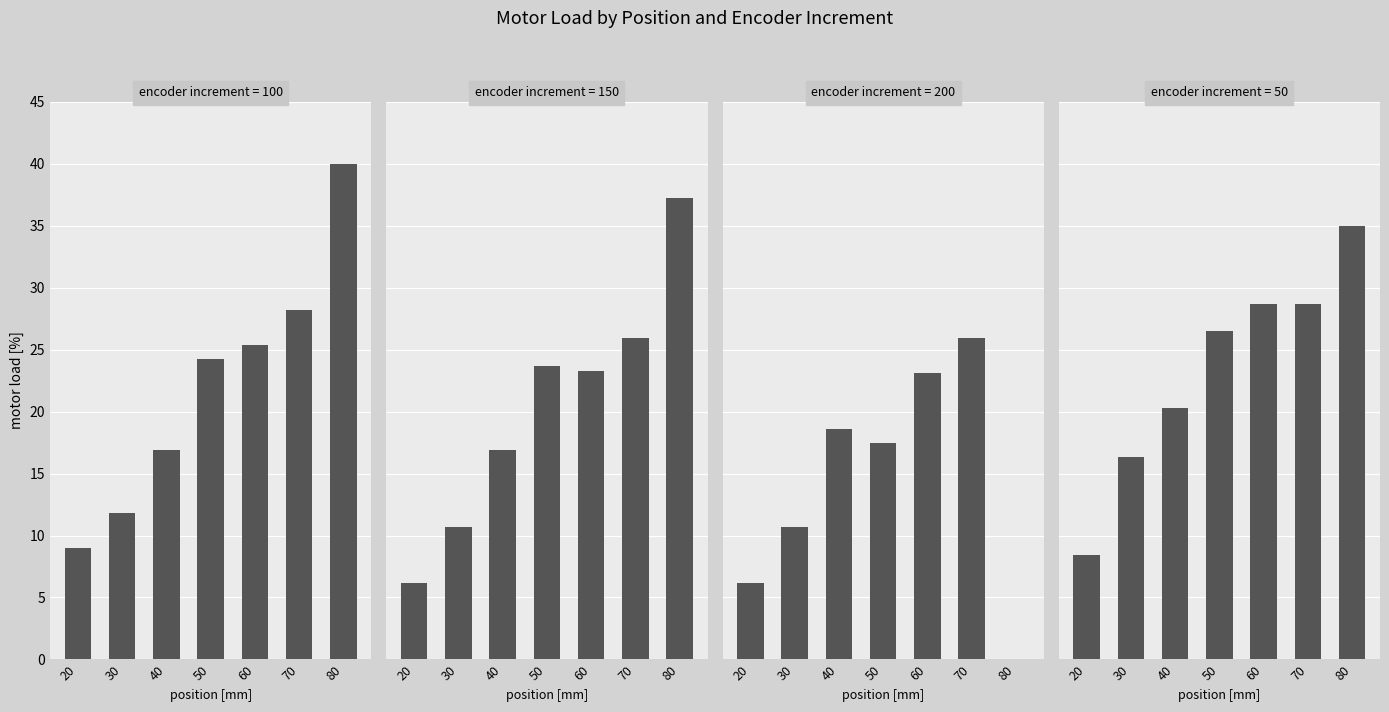

How many values in the 50 series exceed 26?

4